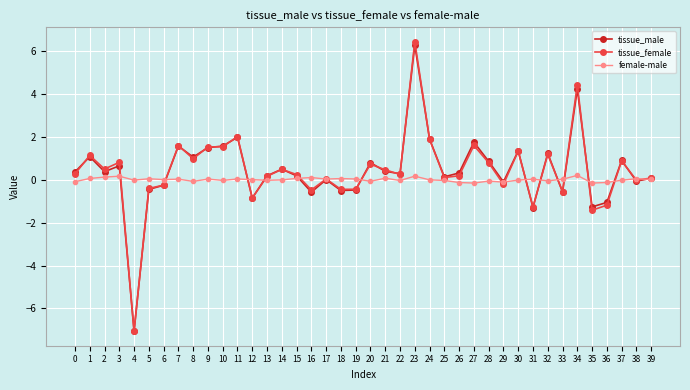

What is the lowest value of the tissue_male series?

-7.0